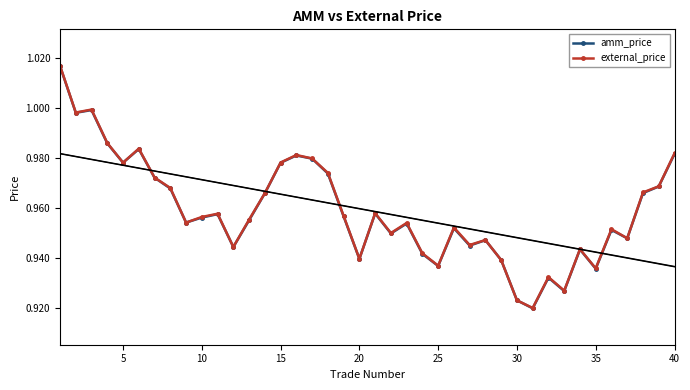

What is the highest value of the external_price series?

1.0